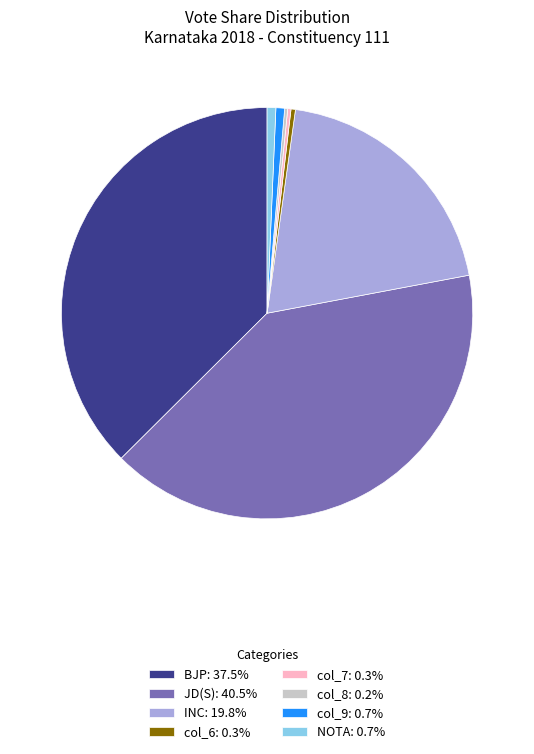

Between JD(S) and INC, which is larger?

JD(S)